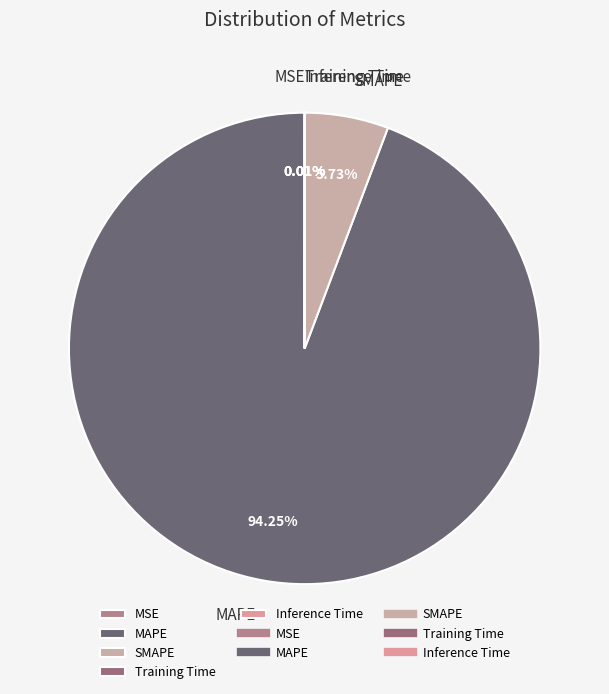

Which slice represents more than half of the pie?

MAPE